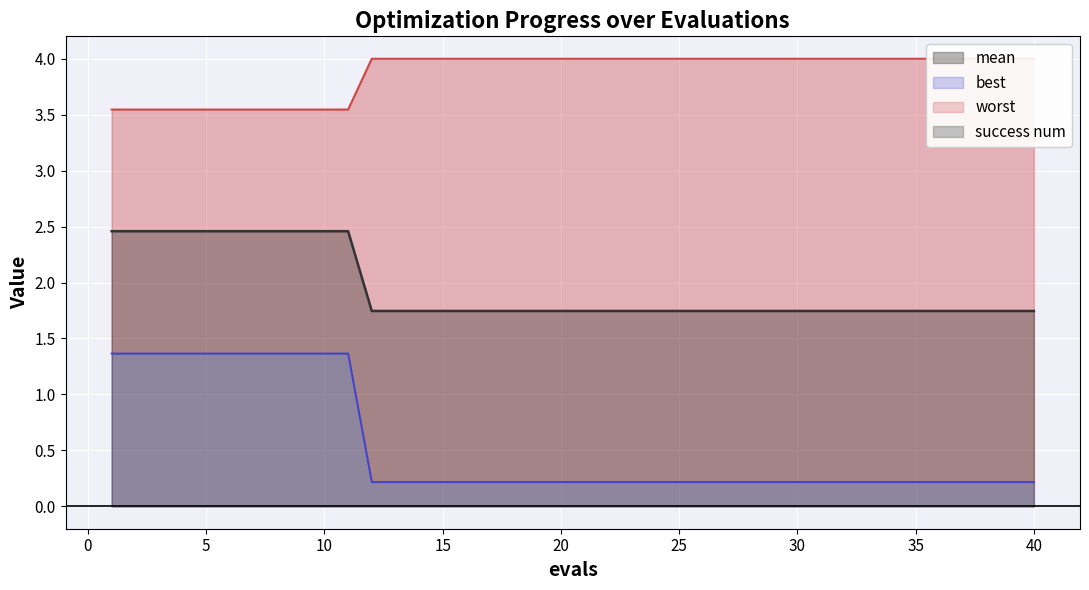

Does the chart display data point markers on the line(s)?

No